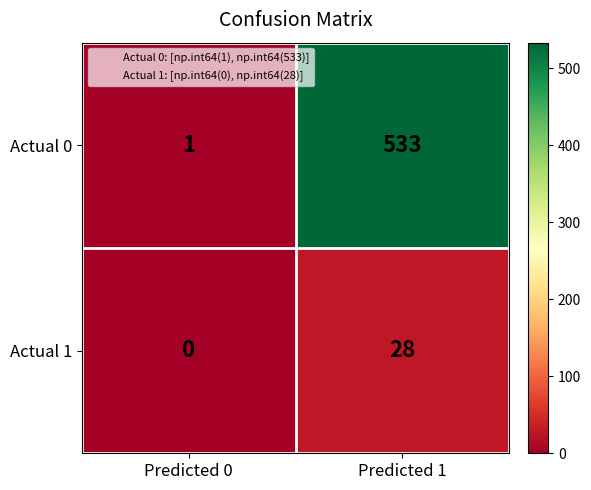

True or false: Actual 1 has a value of 13 at Predicted 0.

False